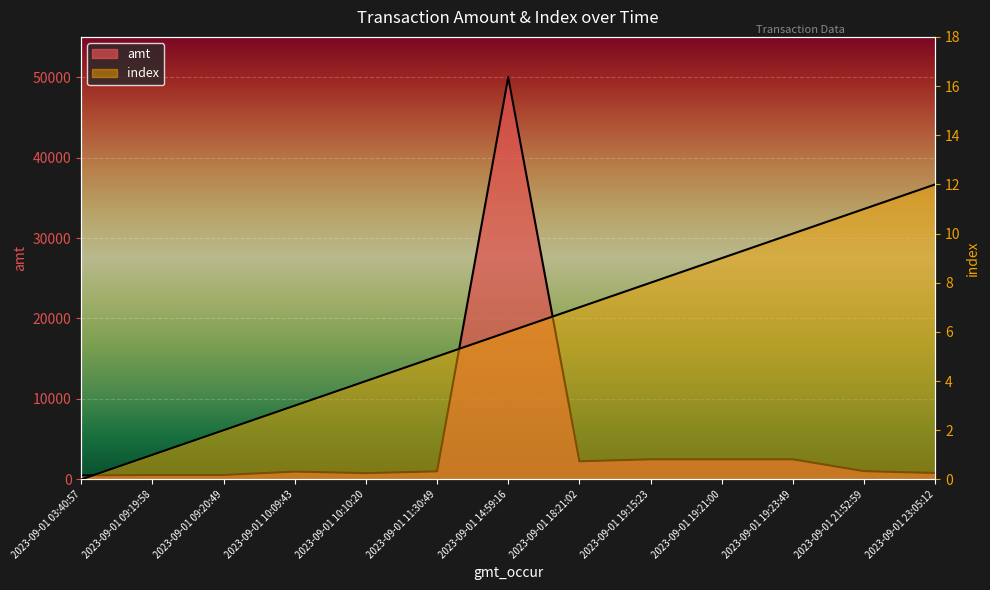

At which label is index closest to 6?

2023-09-01 14:59:16